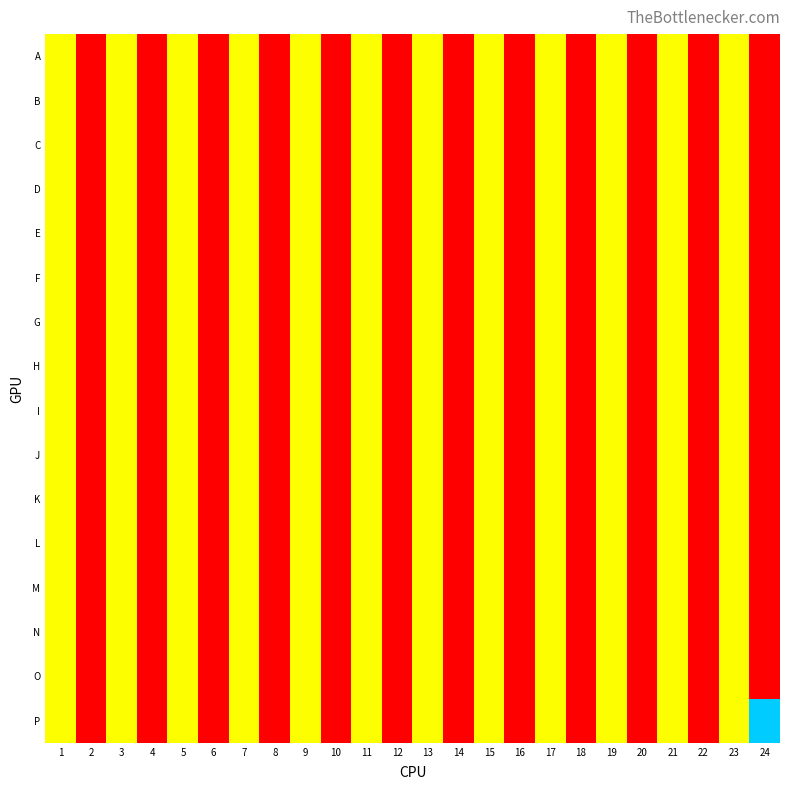

Rank the series at 13 from lowest to highest value.

A, B, C, D, E, F, G, H, I, J, K, L, M, N, O, P